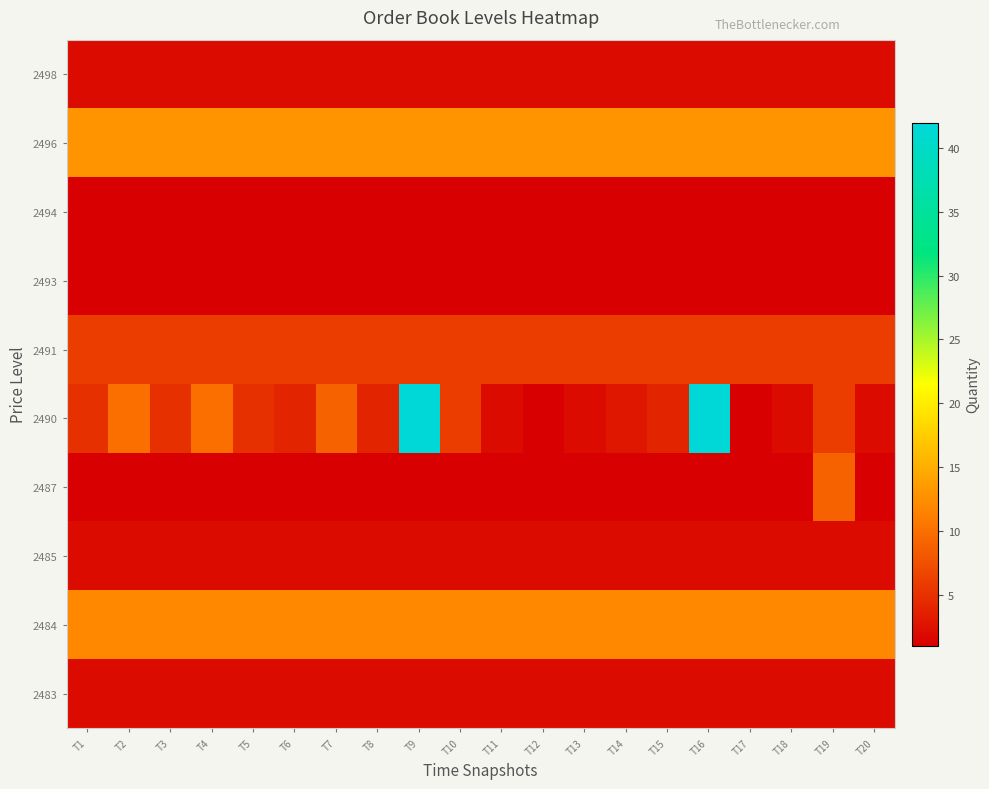

What is the difference between the highest and lowest values at T19?

12